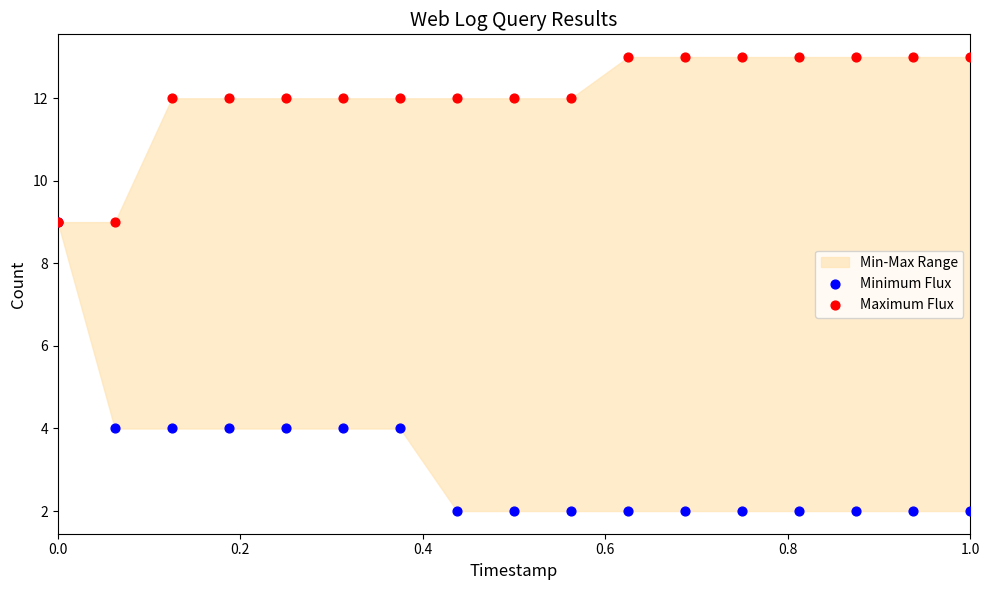

Which series has the widest spread of Y values?

Minimum Flux